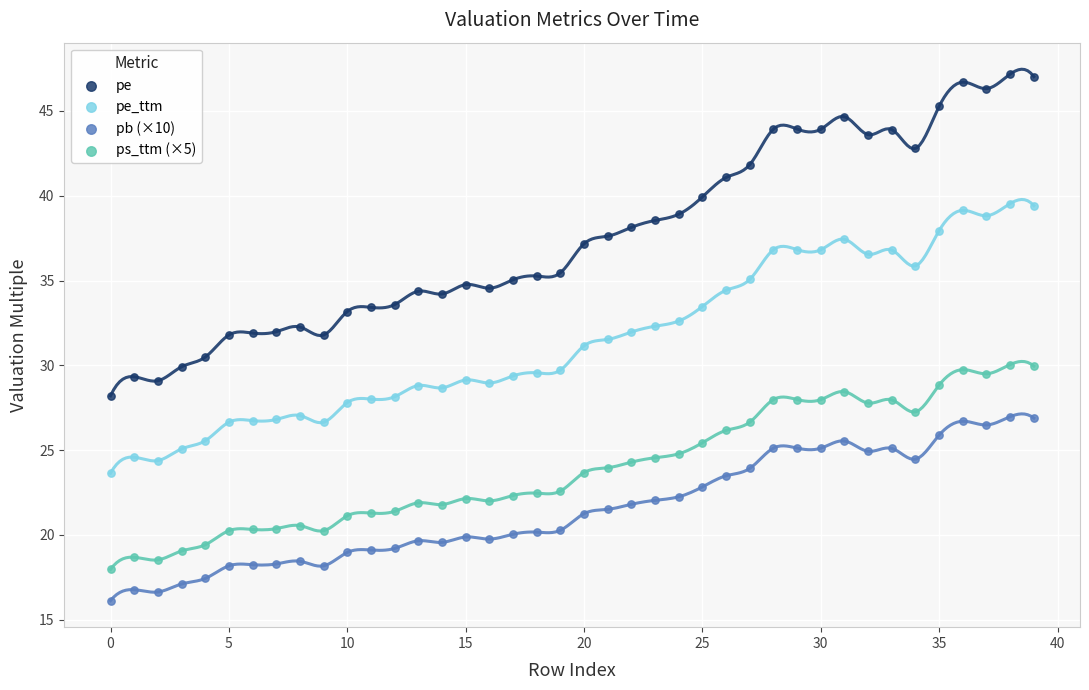

Which series reaches the maximum Y coordinate?

pe